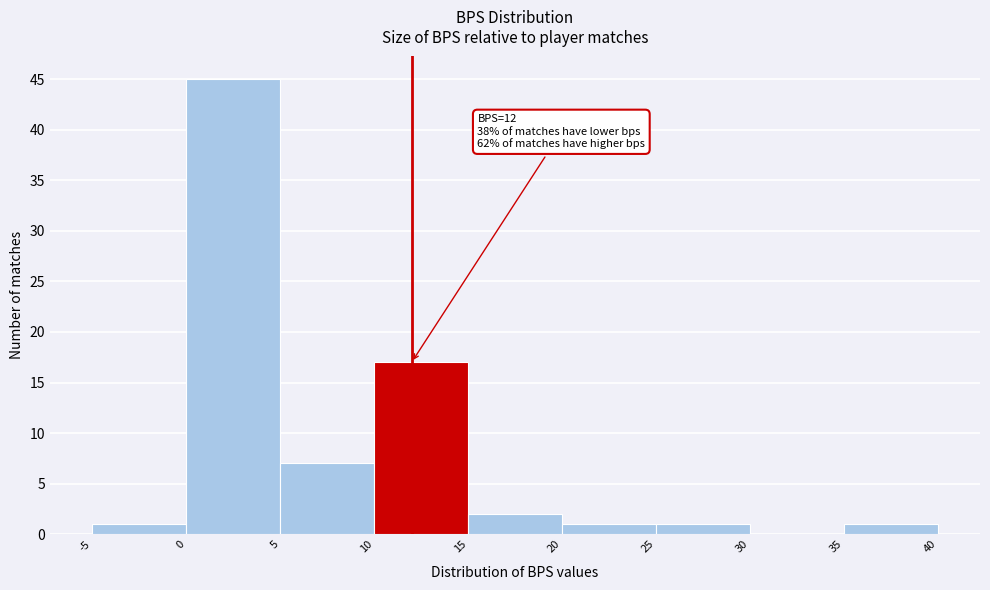

Which range on the x-axis has the tallest bar?

0 to 5